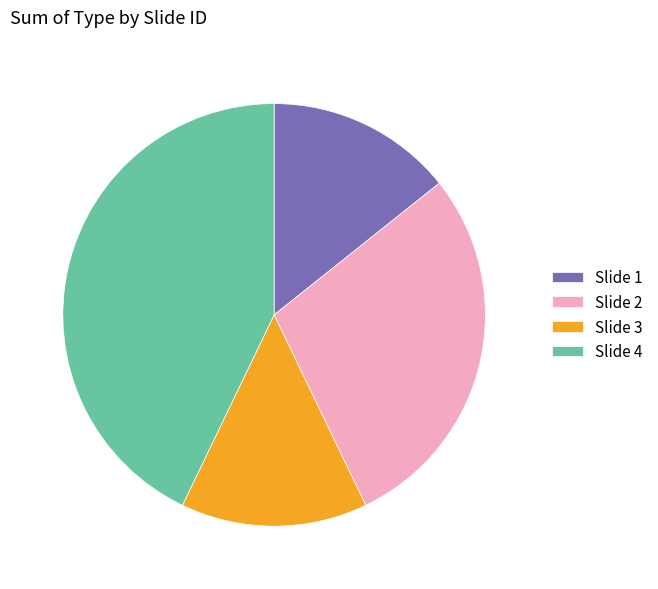

Does Slide 1 represent more than half of the total?

No